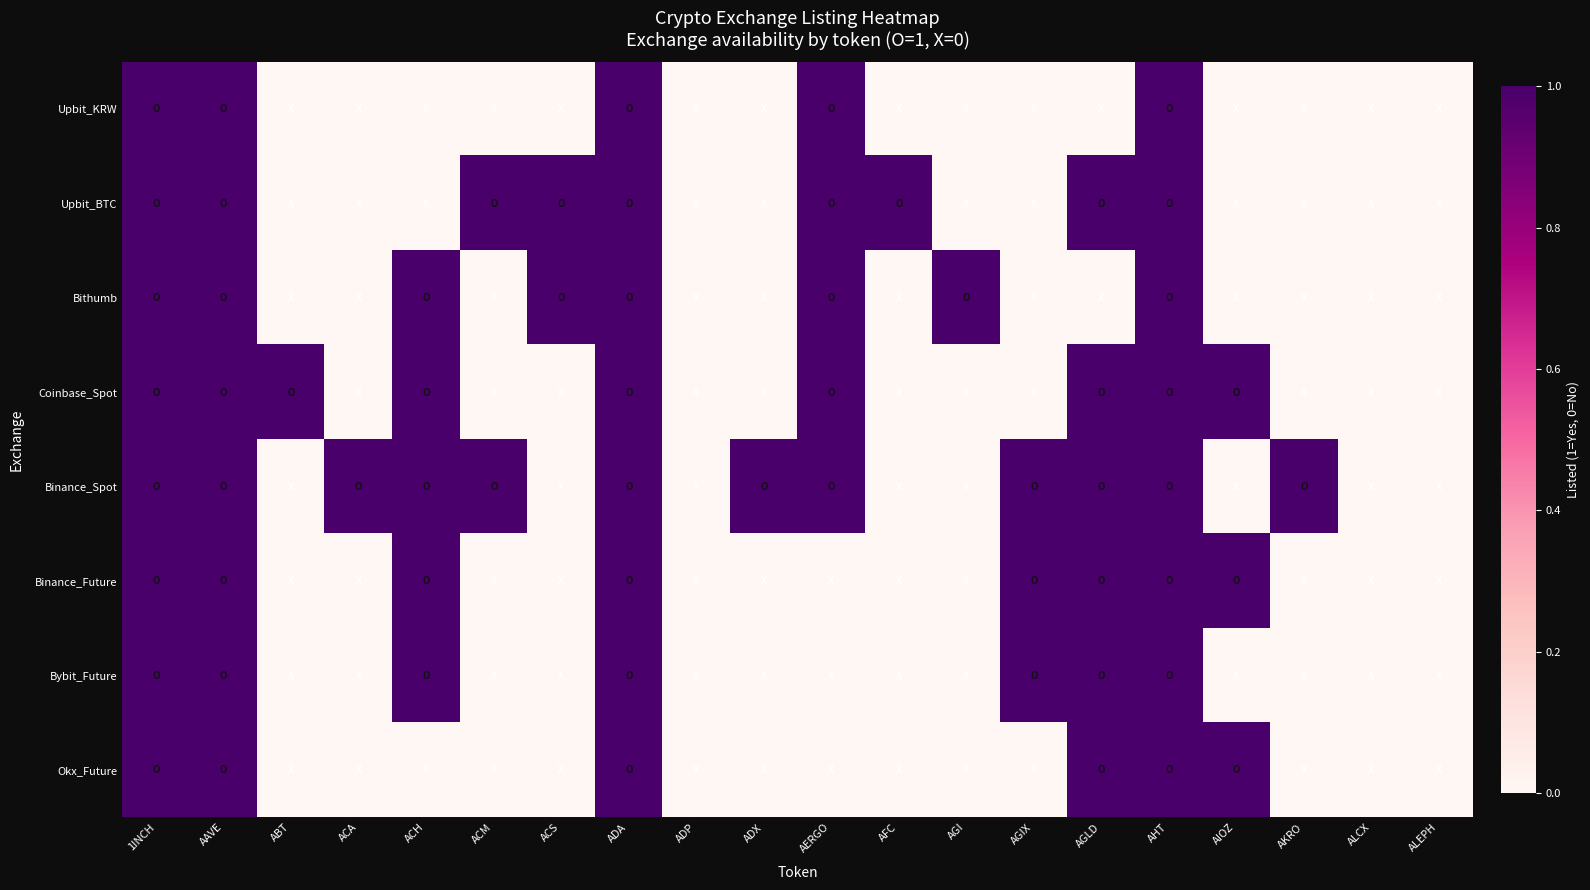

Reading right to left, transcribe all the data shown in this chart.

Upbit_KRW: ALEPH=0	ALCX=0	AKRO=0	AIOZ=0	AHT=1	AGLD=0	AGIX=0	AGI=0	AFC=0	AERGO=1	ADX=0	ADP=0	ADA=1	ACS=0	ACM=0	ACH=0	ACA=0	ABT=0	AAVE=1	1INCH=1
Upbit_BTC: ALEPH=0	ALCX=0	AKRO=0	AIOZ=0	AHT=1	AGLD=1	AGIX=0	AGI=0	AFC=1	AERGO=1	ADX=0	ADP=0	ADA=1	ACS=1	ACM=1	ACH=0	ACA=0	ABT=0	AAVE=1	1INCH=1
Bithumb: ALEPH=0	ALCX=0	AKRO=0	AIOZ=0	AHT=1	AGLD=0	AGIX=0	AGI=1	AFC=0	AERGO=1	ADX=0	ADP=0	ADA=1	ACS=1	ACM=0	ACH=1	ACA=0	ABT=0	AAVE=1	1INCH=1
Coinbase_Spot: ALEPH=0	ALCX=0	AKRO=0	AIOZ=1	AHT=1	AGLD=1	AGIX=0	AGI=0	AFC=0	AERGO=1	ADX=0	ADP=0	ADA=1	ACS=0	ACM=0	ACH=1	ACA=0	ABT=1	AAVE=1	1INCH=1
Binance_Spot: ALEPH=0	ALCX=0	AKRO=1	AIOZ=0	AHT=1	AGLD=1	AGIX=1	AGI=0	AFC=0	AERGO=1	ADX=1	ADP=0	ADA=1	ACS=0	ACM=1	ACH=1	ACA=1	ABT=0	AAVE=1	1INCH=1
Binance_Future: ALEPH=0	ALCX=0	AKRO=0	AIOZ=1	AHT=1	AGLD=1	AGIX=1	AGI=0	AFC=0	AERGO=0	ADX=0	ADP=0	ADA=1	ACS=0	ACM=0	ACH=1	ACA=0	ABT=0	AAVE=1	1INCH=1
Bybit_Future: ALEPH=0	ALCX=0	AKRO=0	AIOZ=0	AHT=1	AGLD=1	AGIX=1	AGI=0	AFC=0	AERGO=0	ADX=0	ADP=0	ADA=1	ACS=0	ACM=0	ACH=1	ACA=0	ABT=0	AAVE=1	1INCH=1
Okx_Future: ALEPH=0	ALCX=0	AKRO=0	AIOZ=1	AHT=1	AGLD=1	AGIX=0	AGI=0	AFC=0	AERGO=0	ADX=0	ADP=0	ADA=1	ACS=0	ACM=0	ACH=0	ACA=0	ABT=0	AAVE=1	1INCH=1